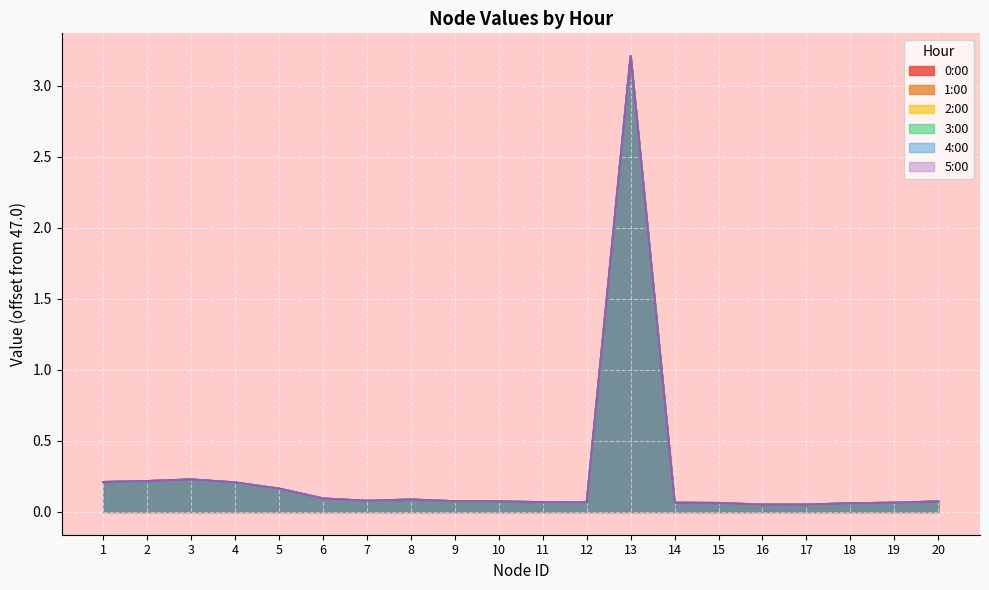

What is the highest value of the 2:00 series?

3.2